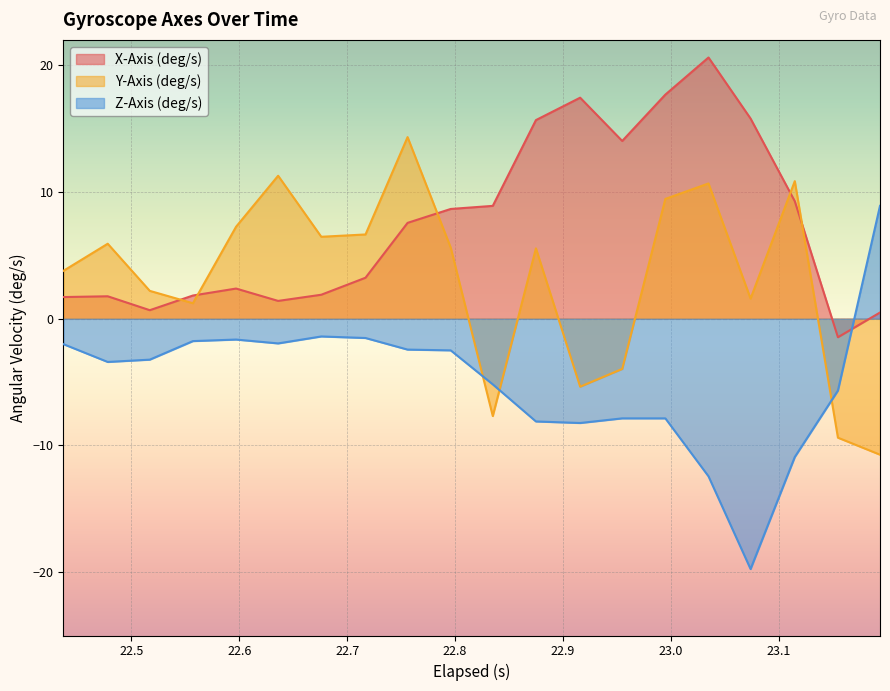

Where is the first local minimum for Y-Axis (deg/s)?

22.557